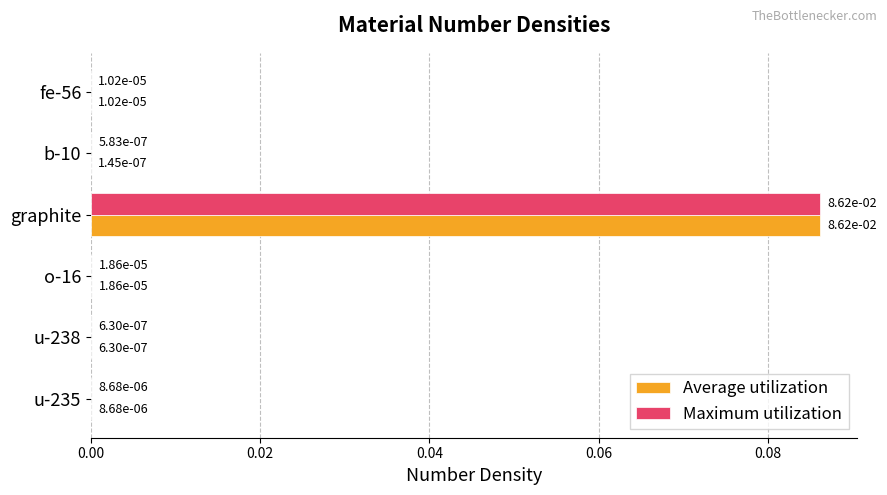

At which category is the sum across all series the highest?

graphite